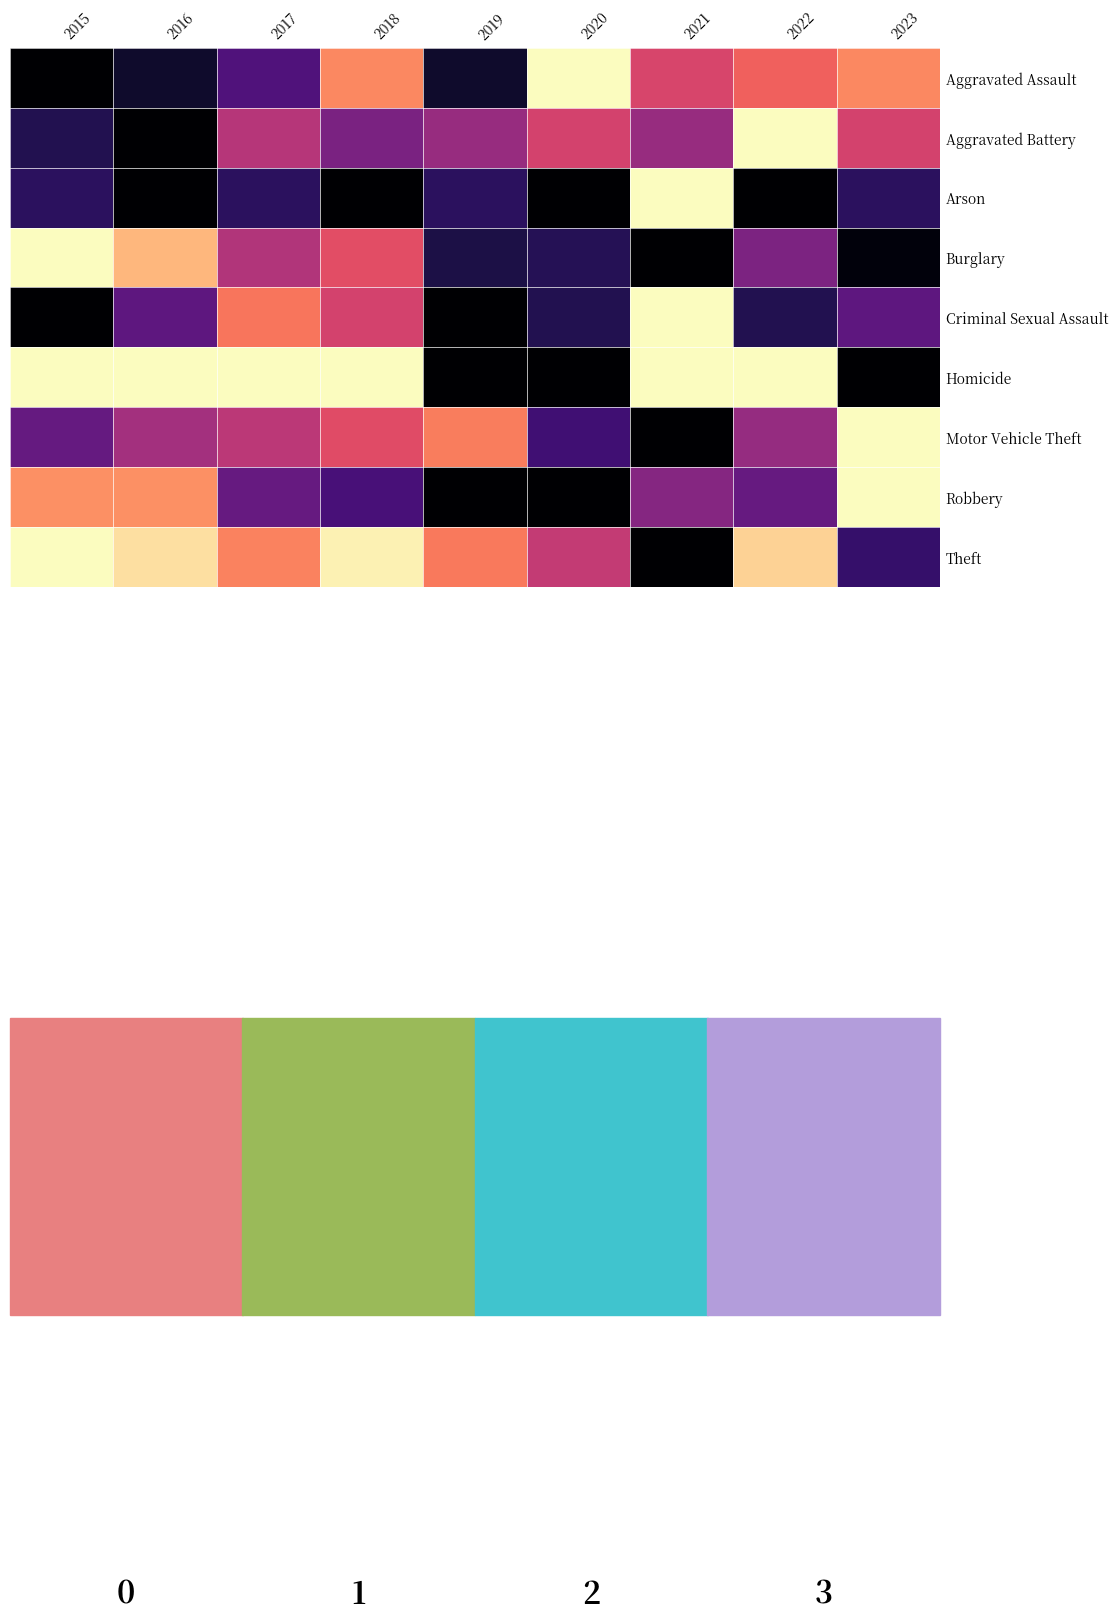

How many categories are shown in the chart?

9